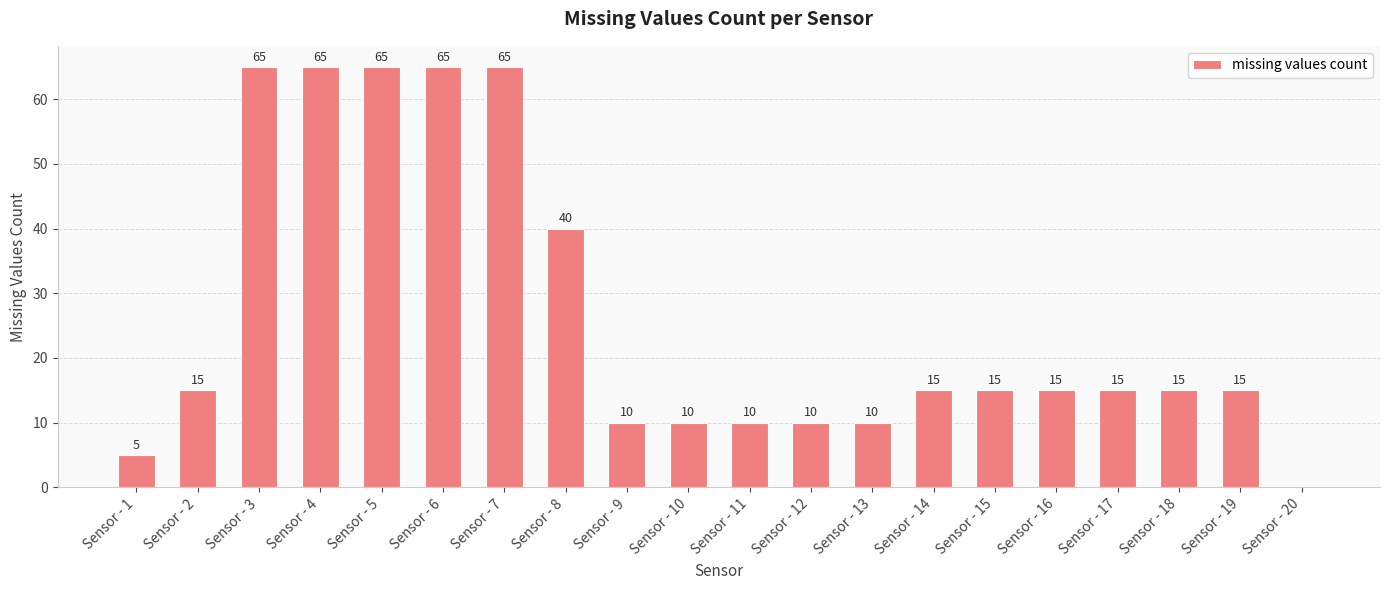

What is the sum of the values at Sensor - 13 and Sensor - 5?

75